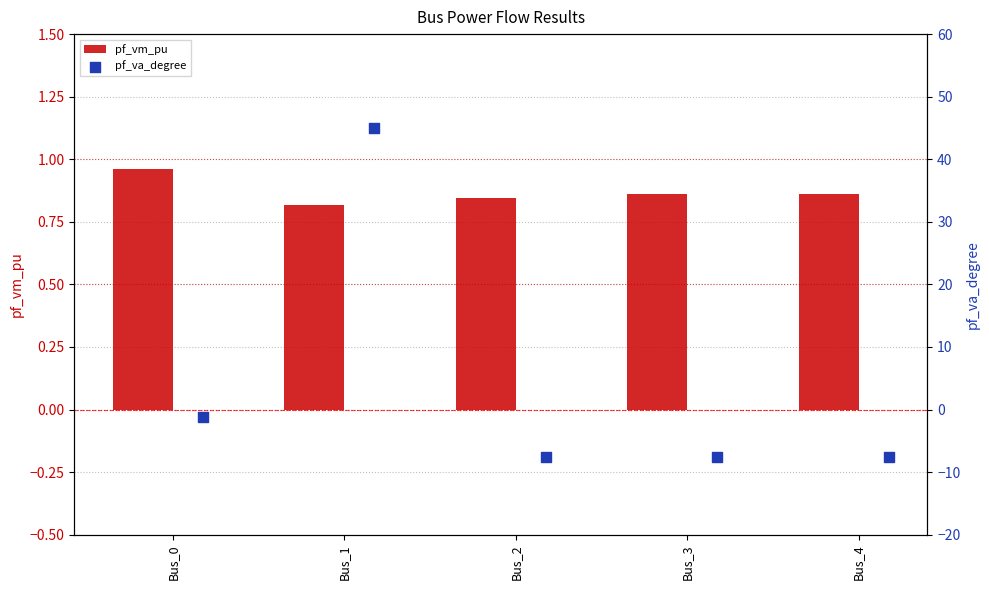

Is it true that pf_vm_pu equals 0.3 at Bus_4?

False